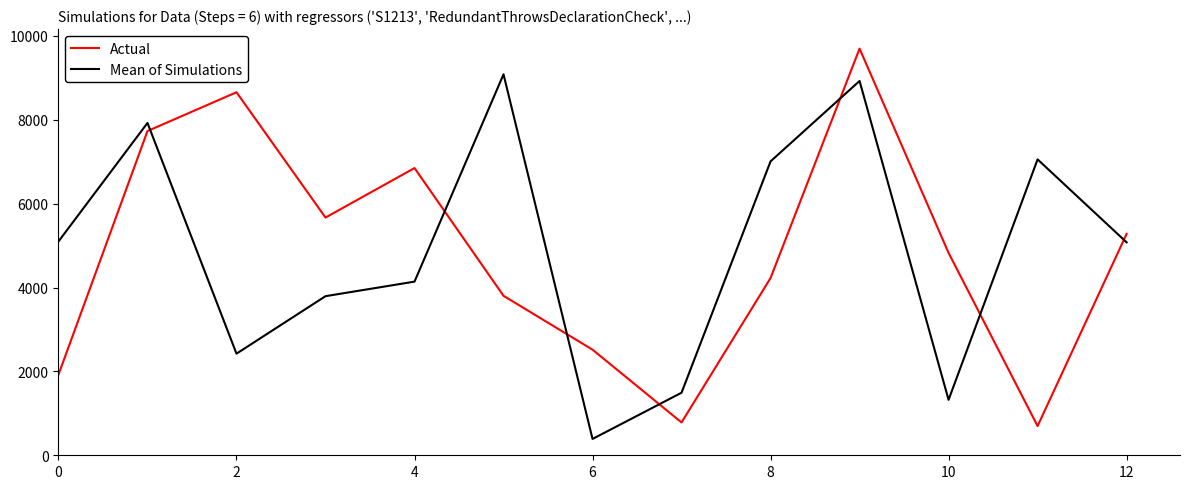

What is the minimum value shown in the chart?

389.5